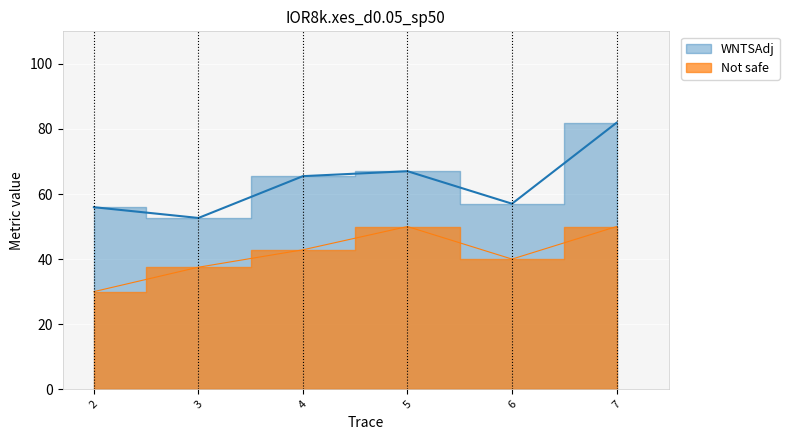

True or false: WNTSAdj has a value of 11.5 at 8.

False